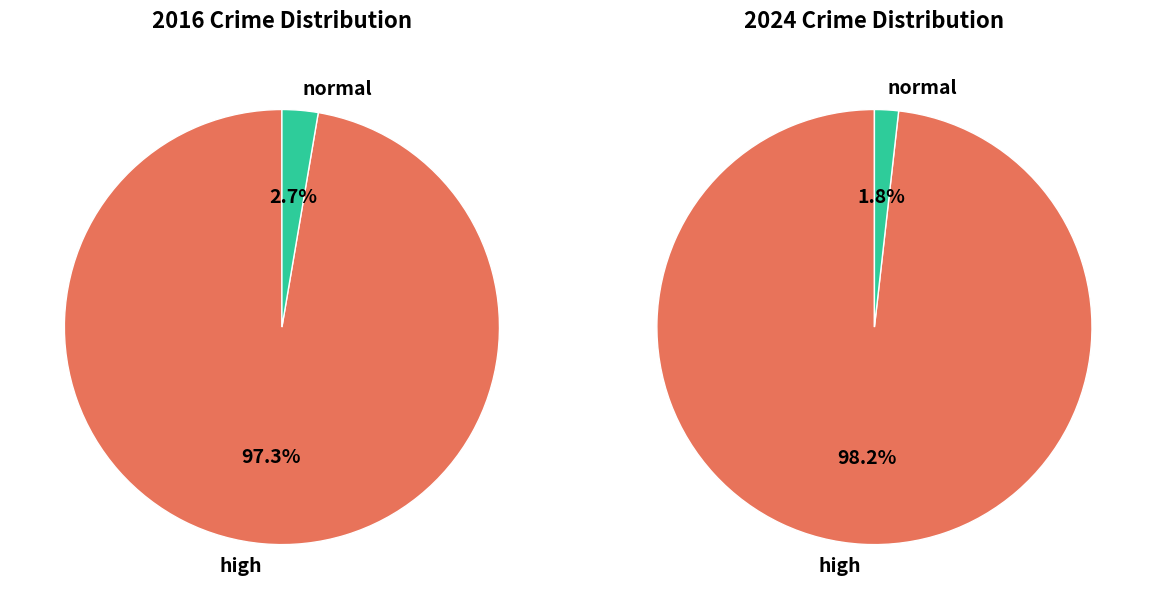

True or false: Motor Vehicle Theft accounts for 23% of the total.

False